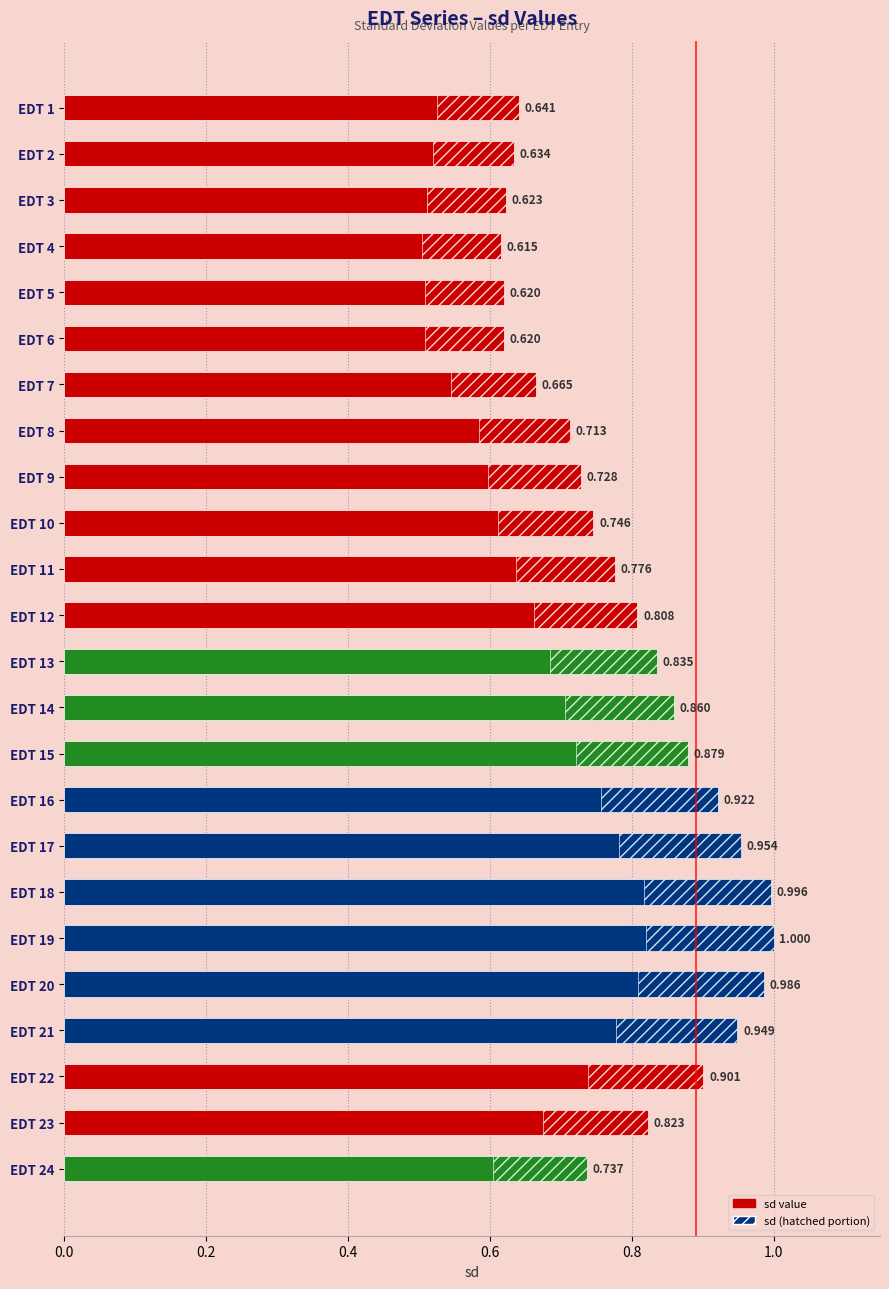

Is it true that the value at EDT 9 is 1.0?

False